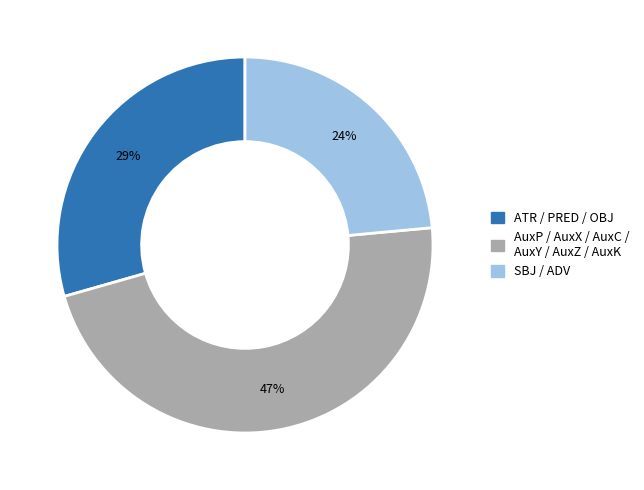

To the nearest percent, what is the average slice percentage?

33%